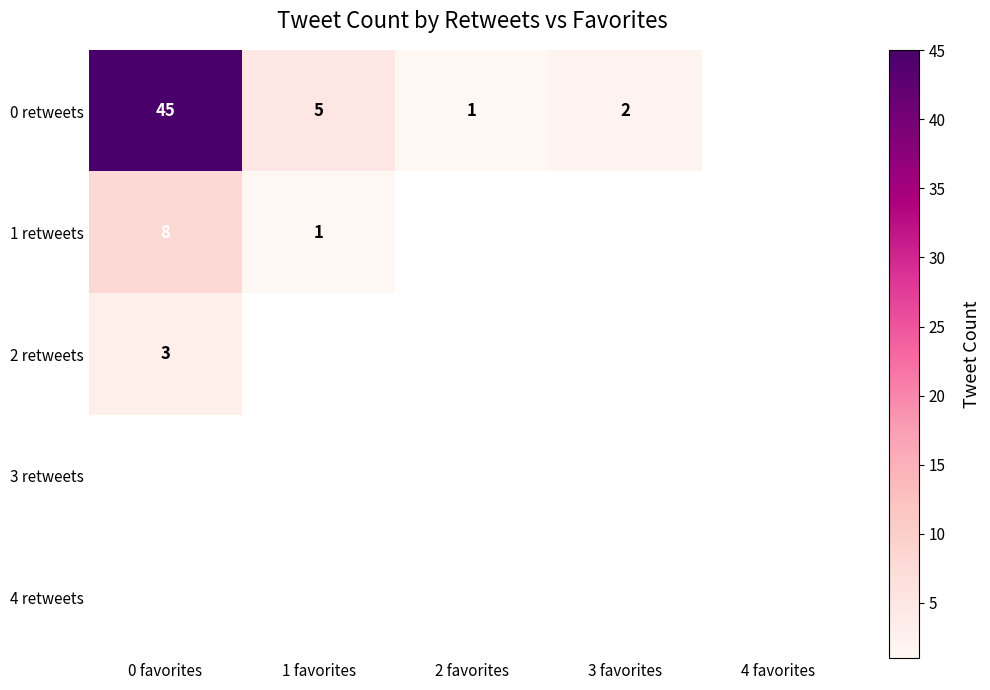

Is it true that 0 retweets equals 5 at 1 favorites?

True